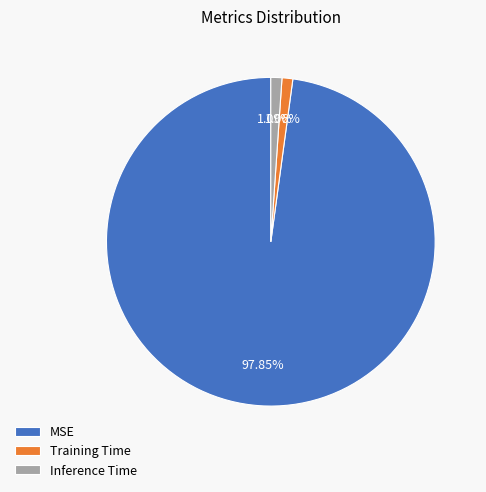

Which slice is the largest?

MSE